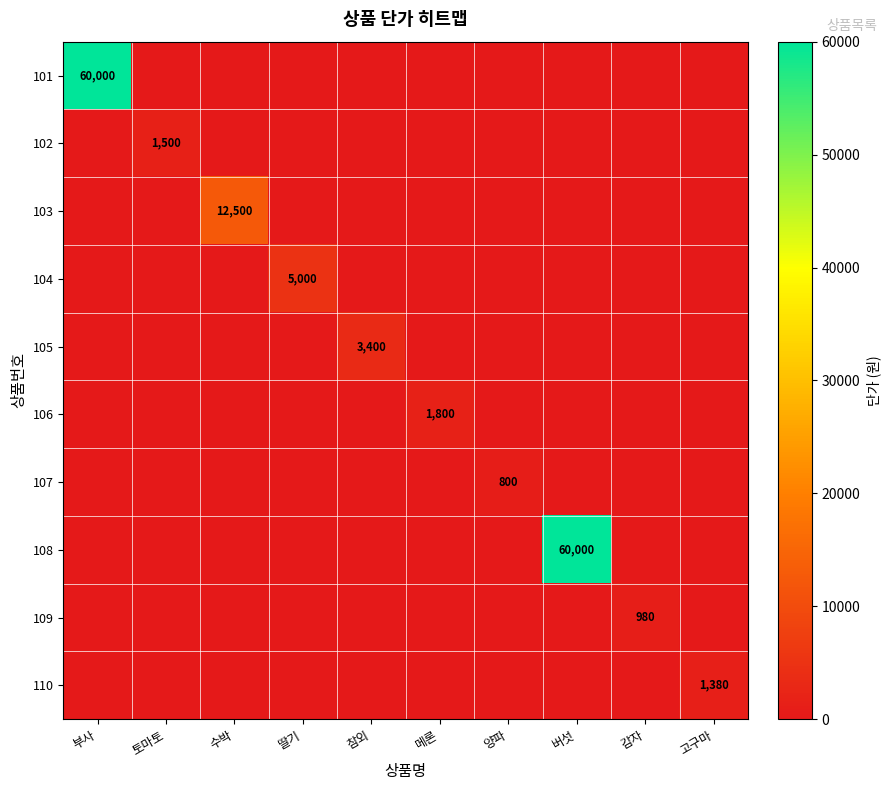

The 101 series shows 99997 at 부사. True or false?

False